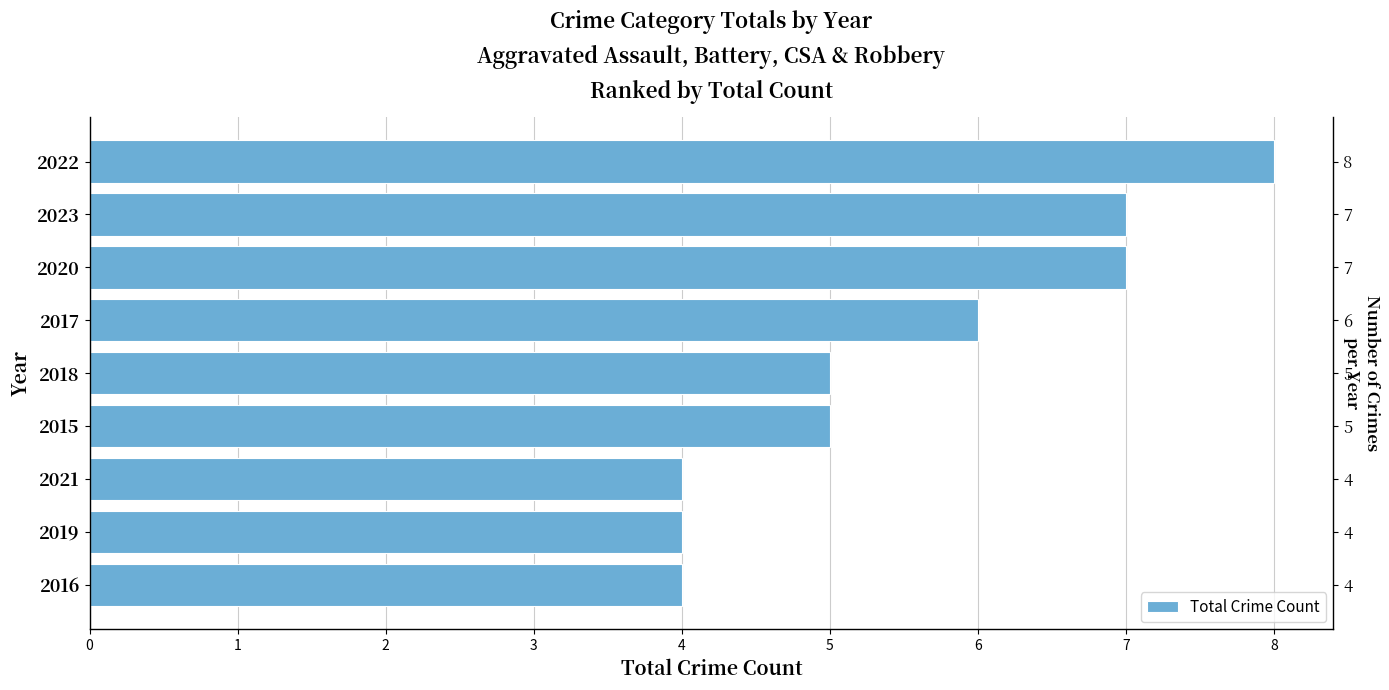

Is it true that the value at 2016 is 4?

True